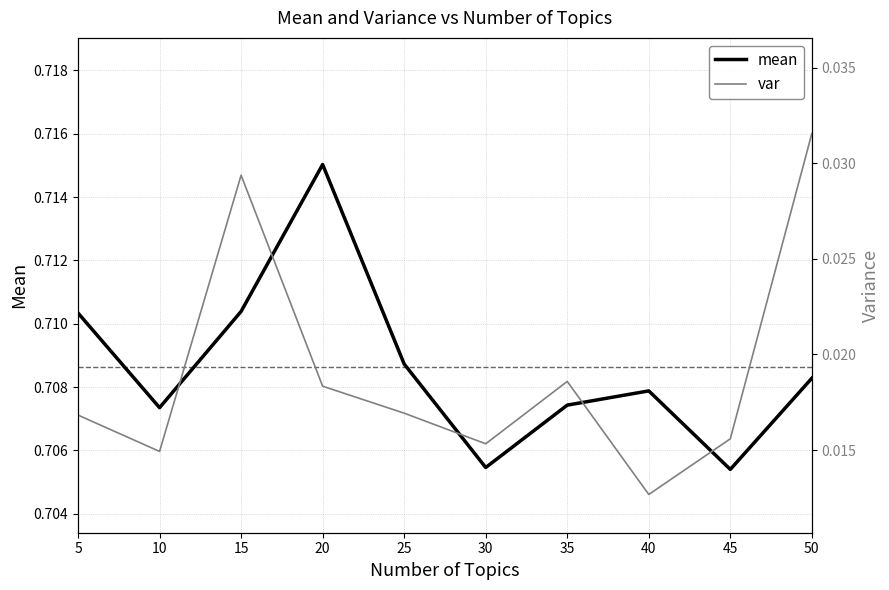

Which series has the largest total across all categories?

mean